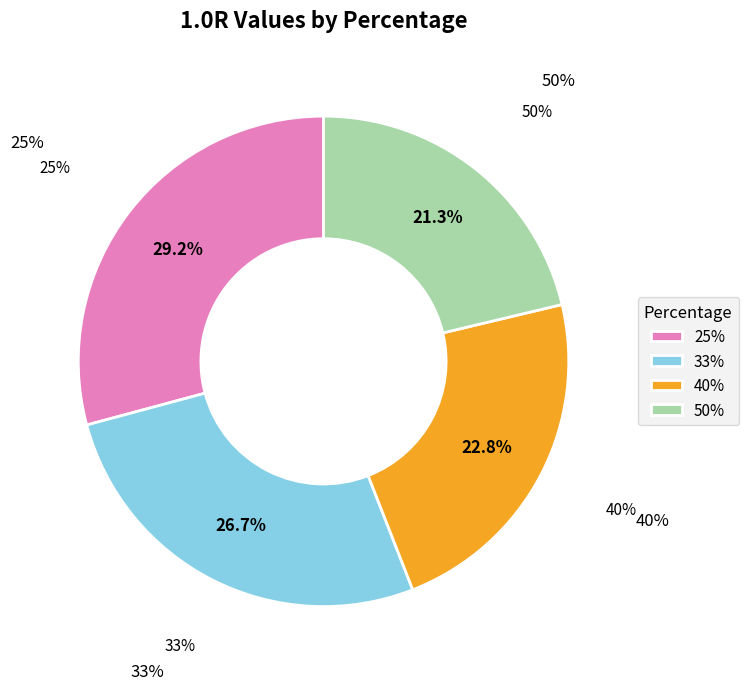

To the nearest percent, what portion does 33% represent?

27%